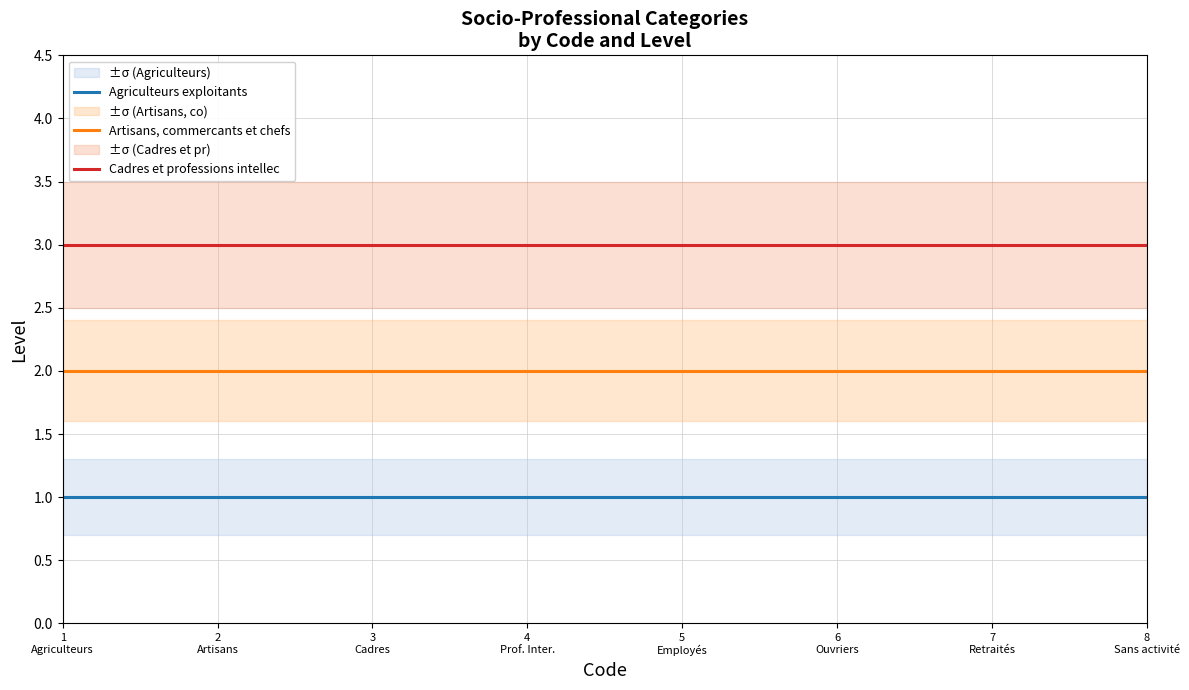

How many data points does each series have?

8